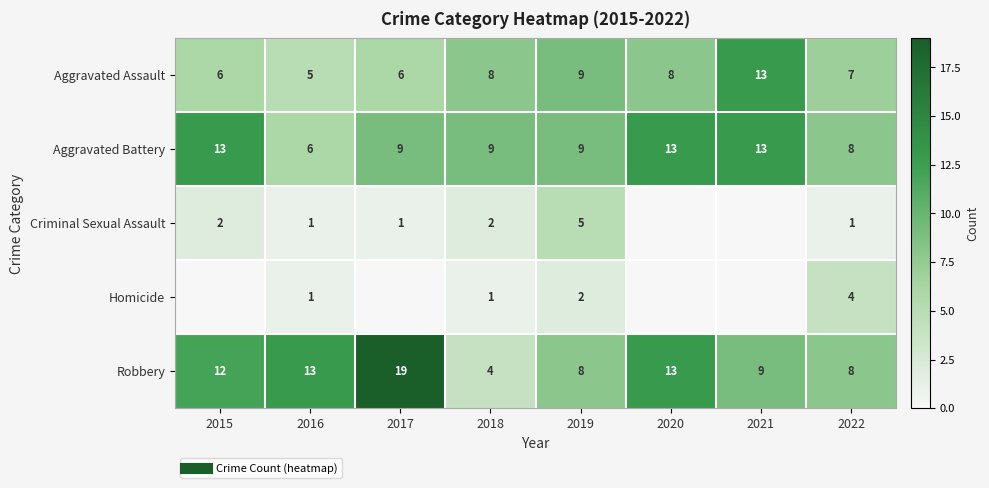

At how many categories does at least one series exceed 1?

8